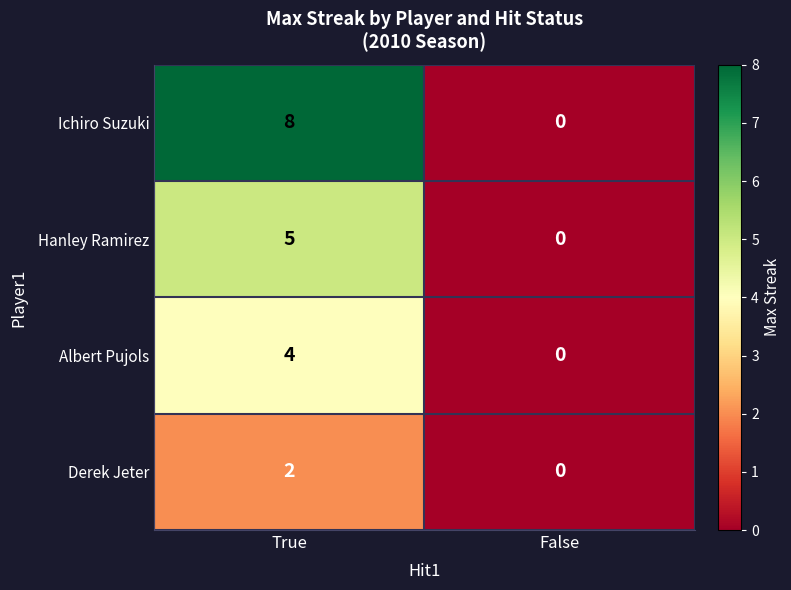

Which series has the largest range (max minus min)?

Ichiro Suzuki